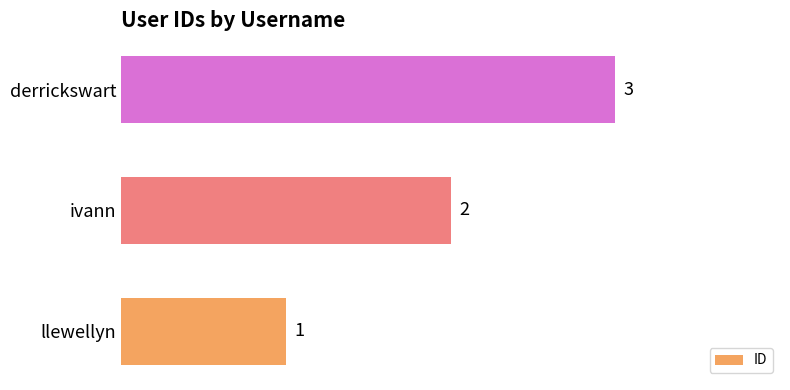

Is it true that the value at derrickswart is 1?

False